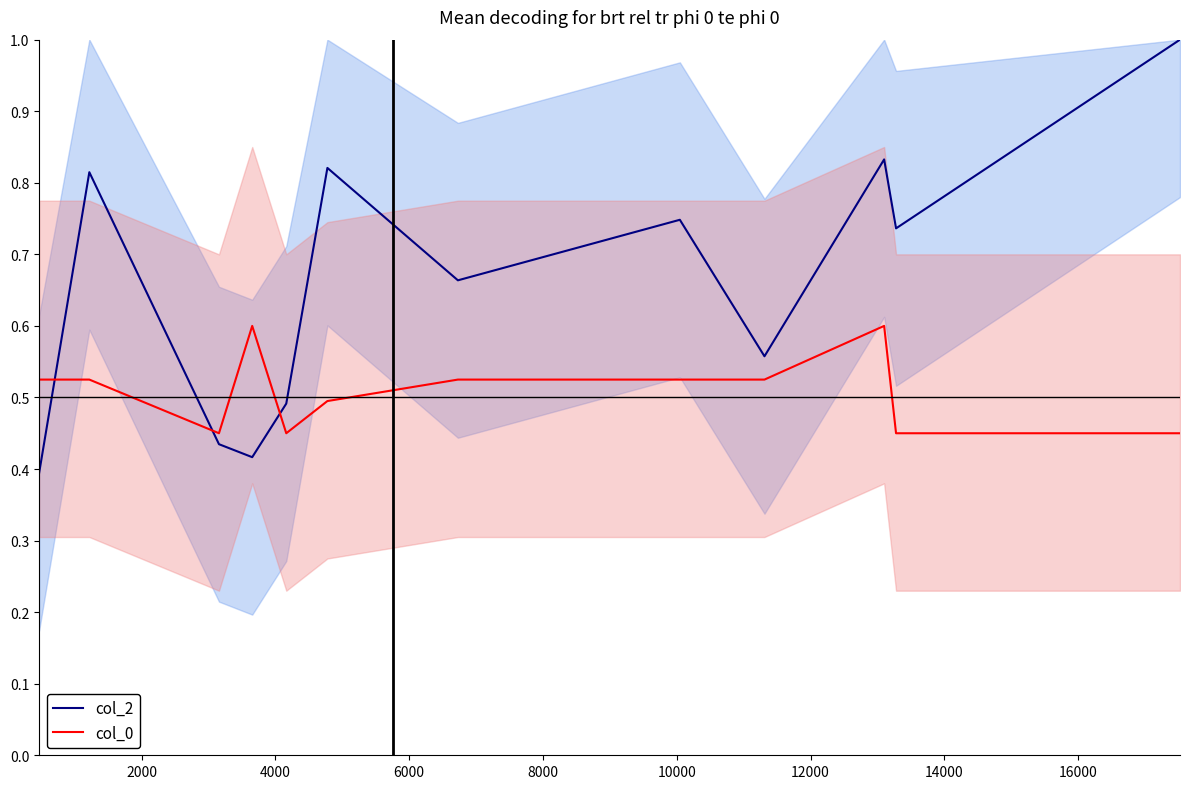

How many lines are shown in the chart?

2